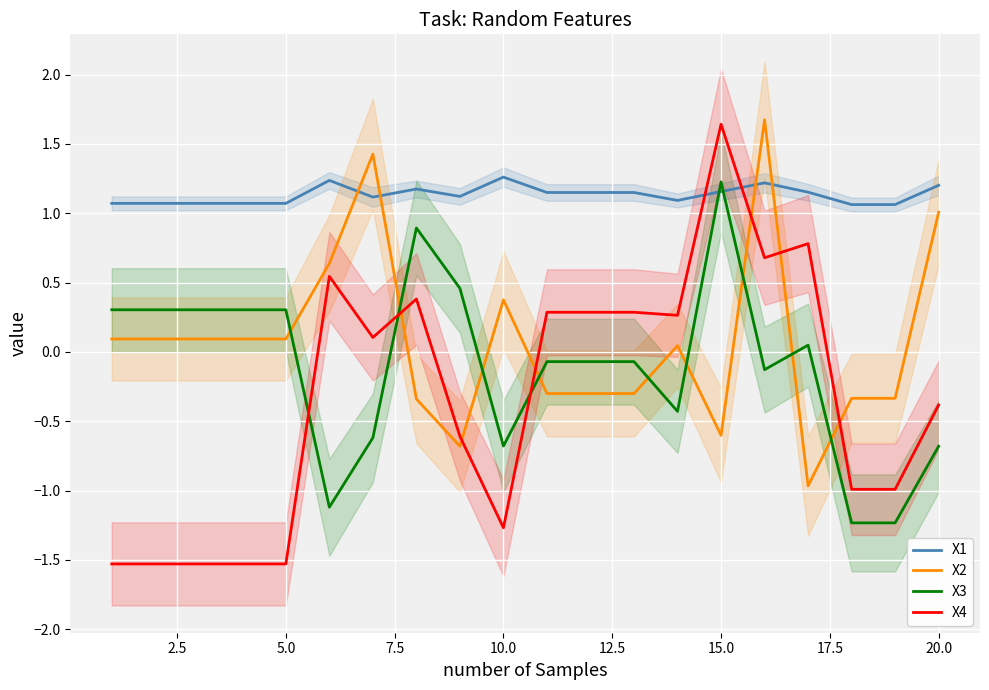

What is the value of the X3 point at the 15th from the left?

1.2